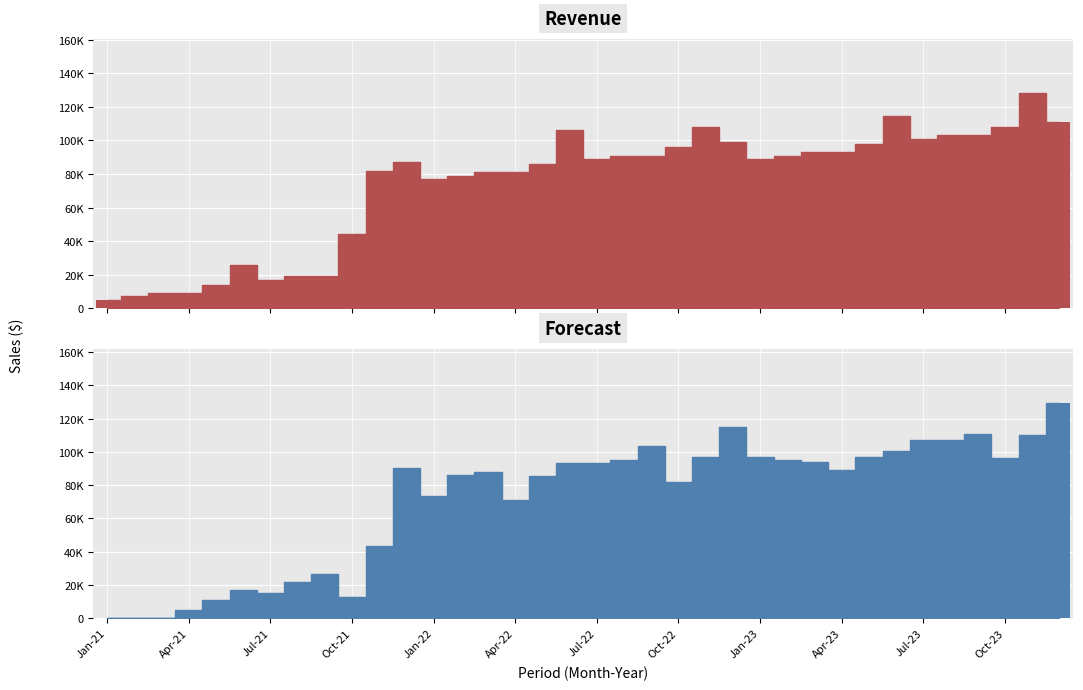

What are all the series names shown in the legend?

Revenue, Forecast